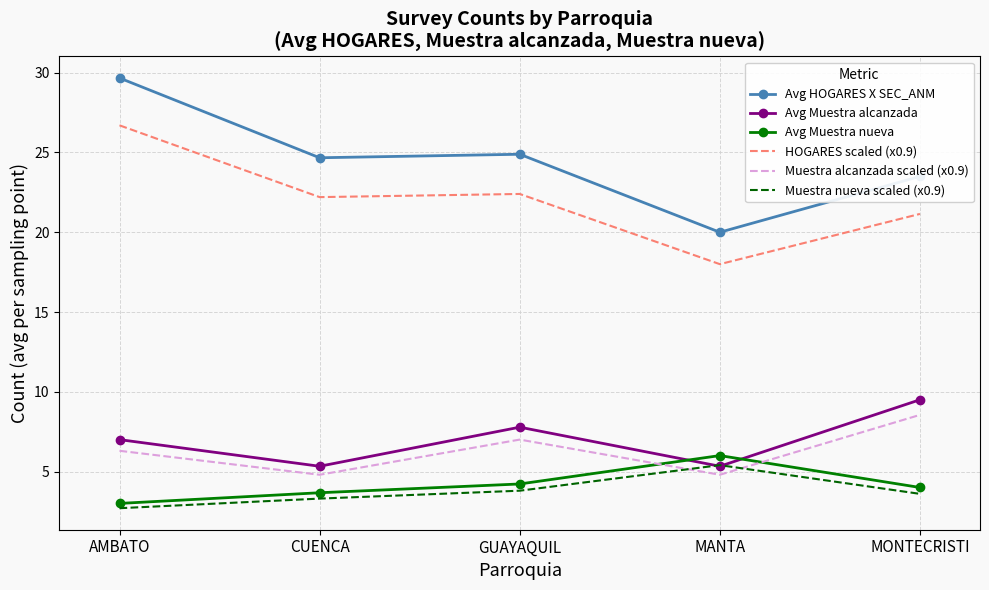

What position from the left is GUAYAQUIL?

3